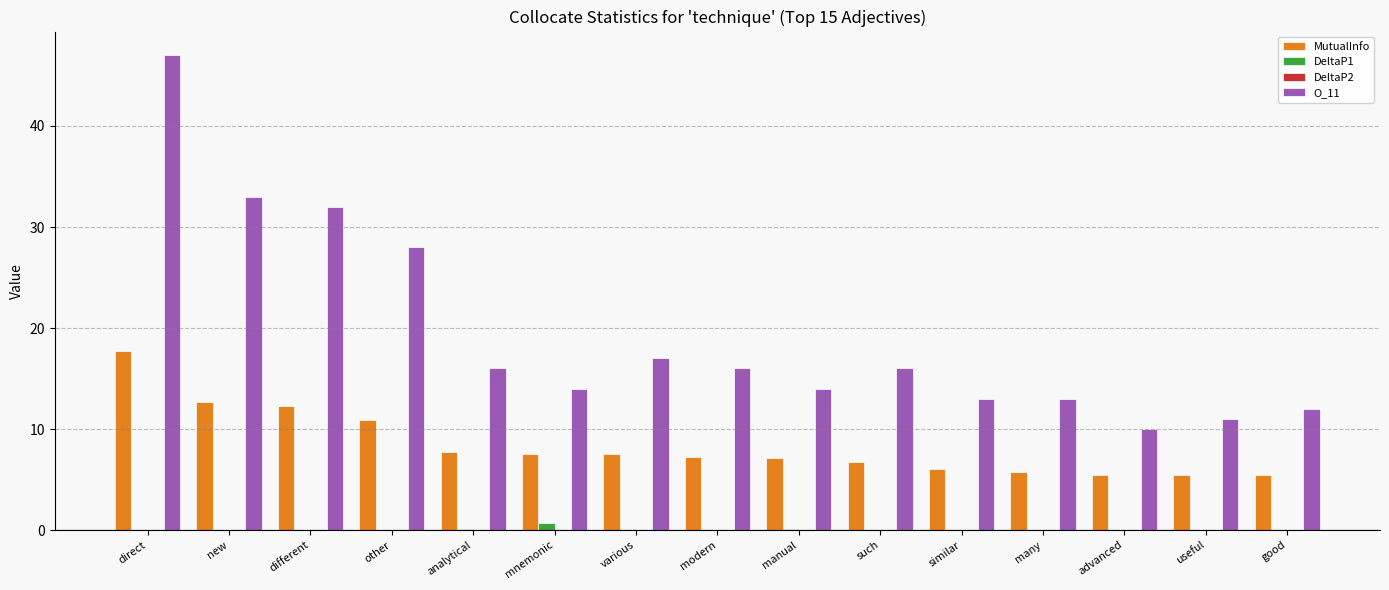

Which series has the largest total across all categories?

O_11